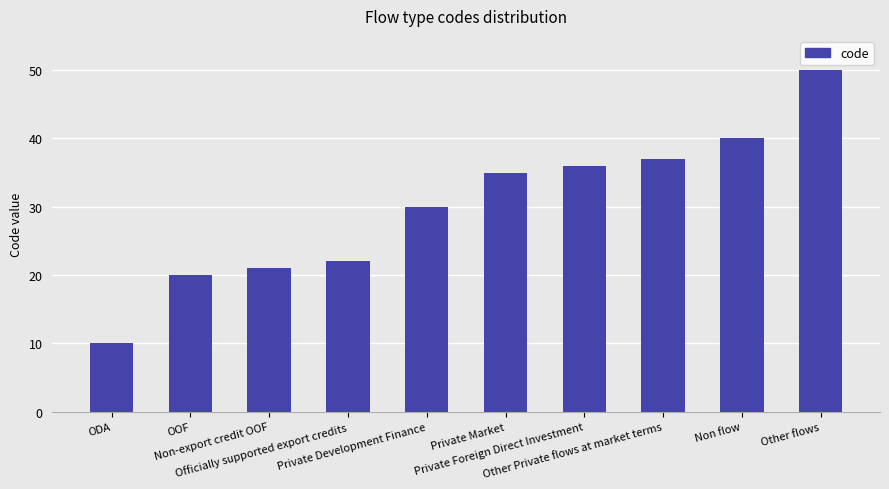

What is the value of the 4th bar from the left?

22